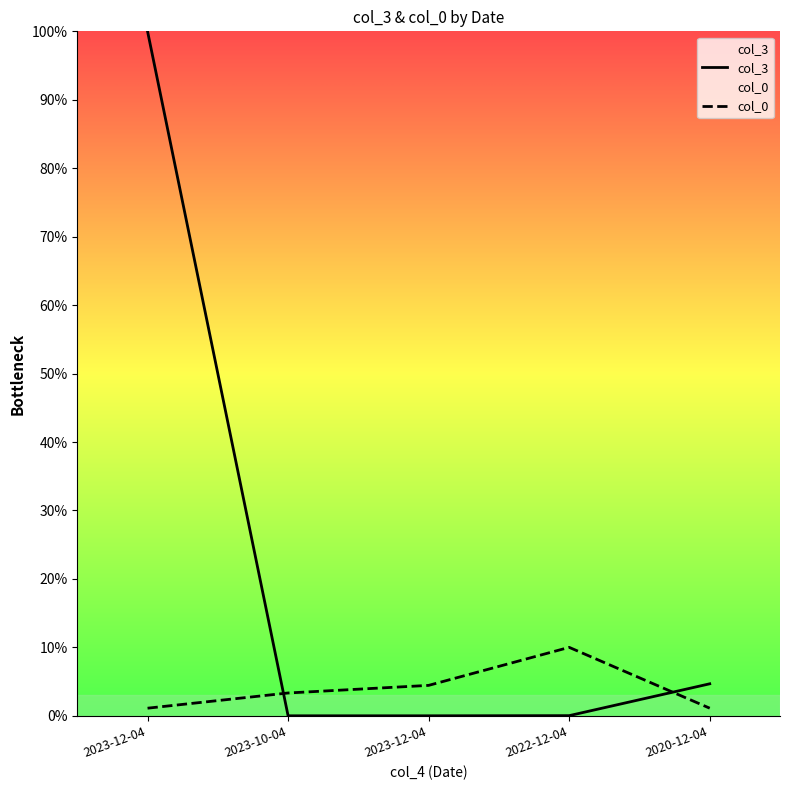

Which category has the lowest value in the col_3 series?

2023-10-04